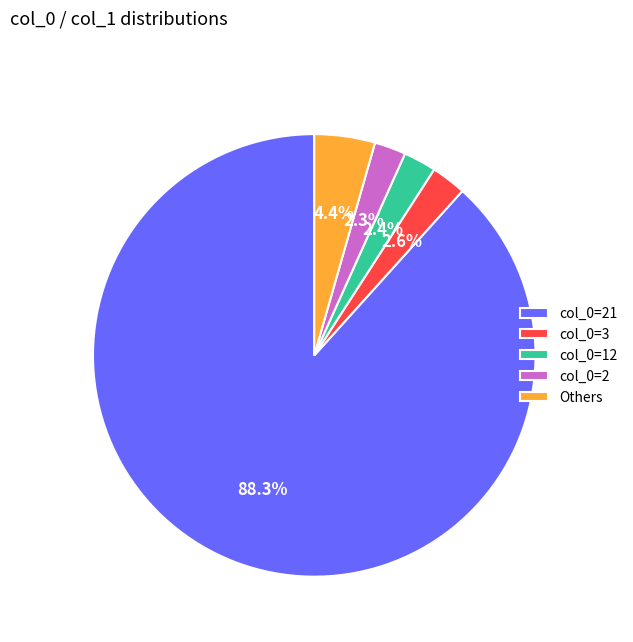

Combined, do Others and col_0=3 account for over 50%?

No